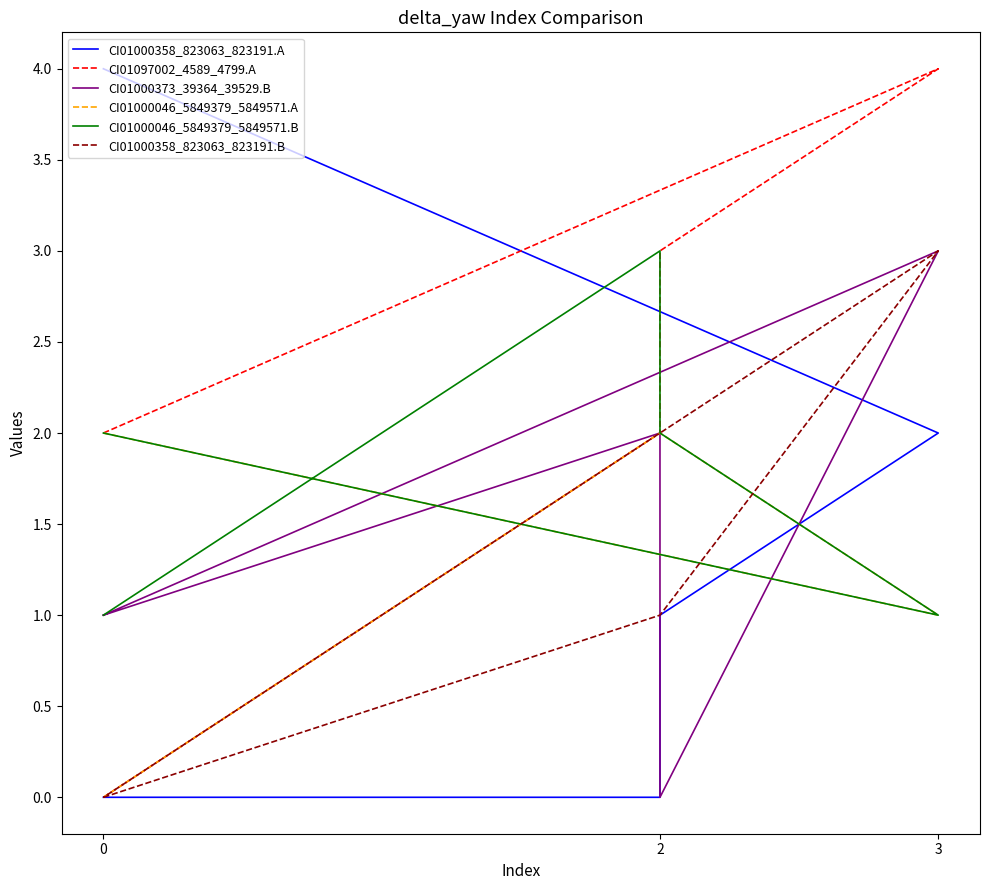

What is the approximate value of CI01000046_5849379_5849571.B at 3?

1